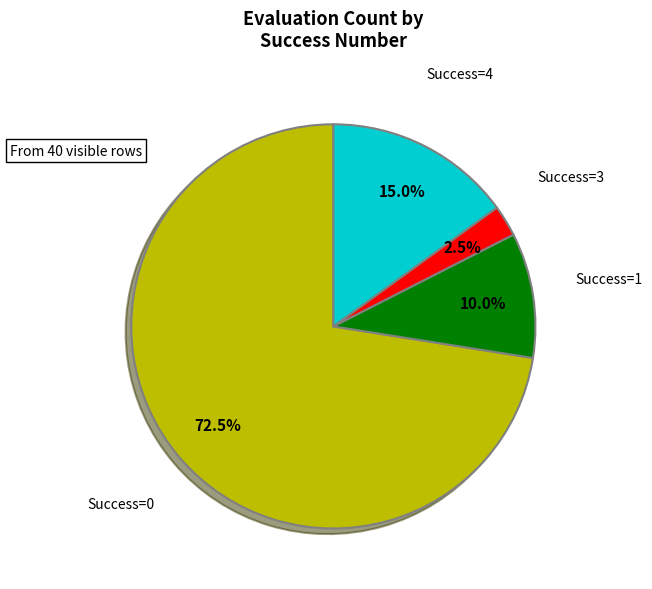

Does any single category account for the majority?

Yes